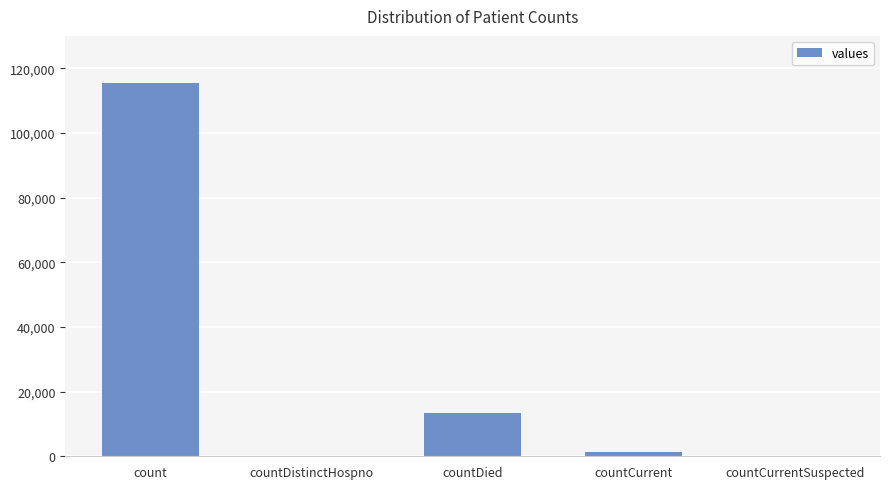

Count the number of data series in this chart.

1